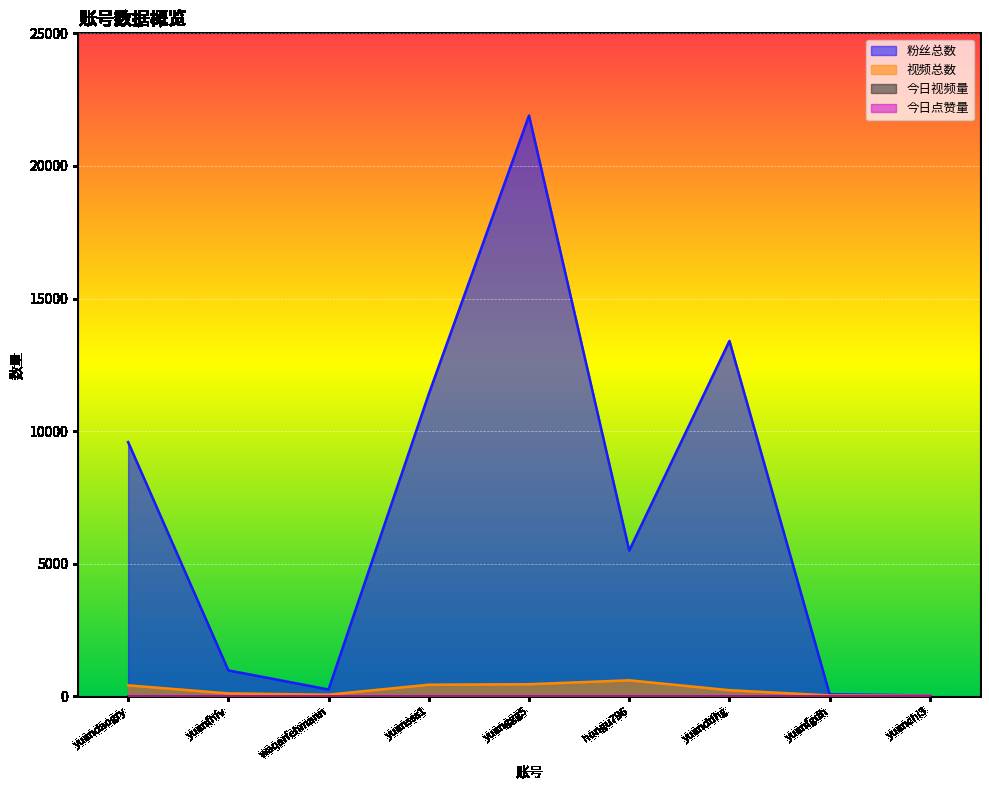

How many lines are shown in the chart?

4